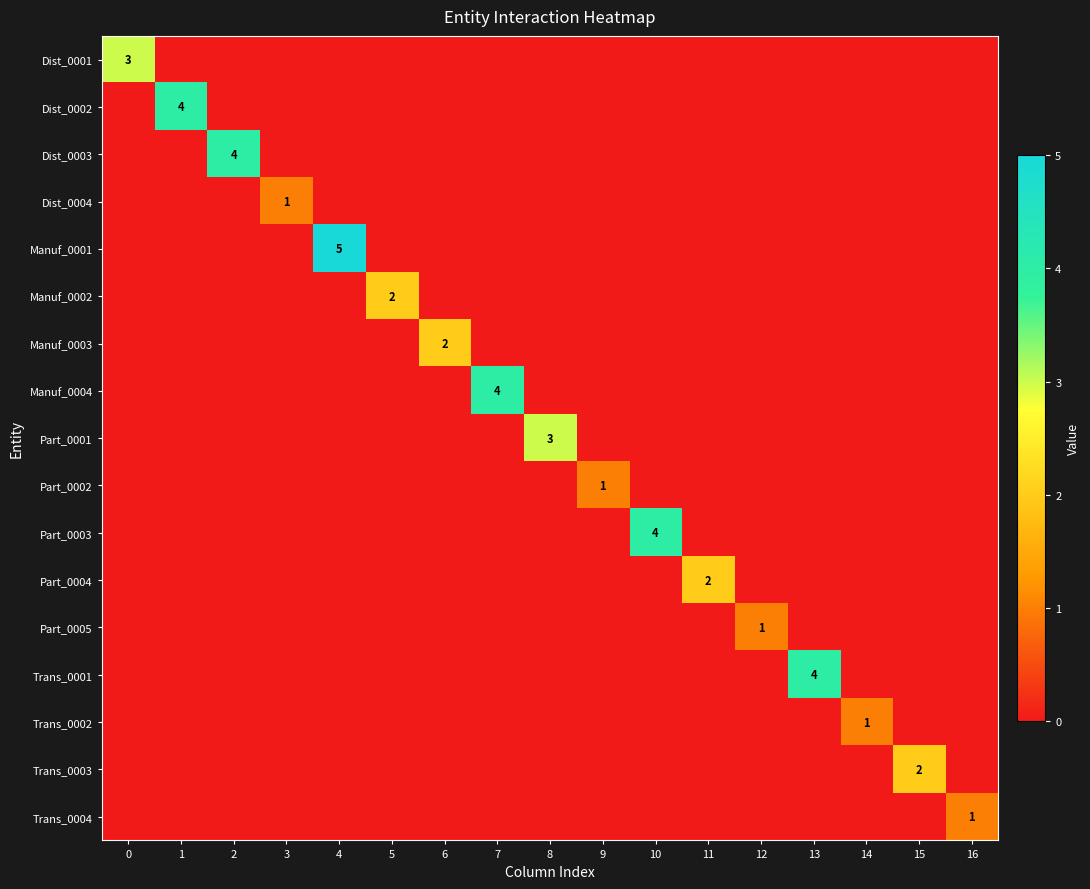

Which series has the largest range (max minus min)?

row_4